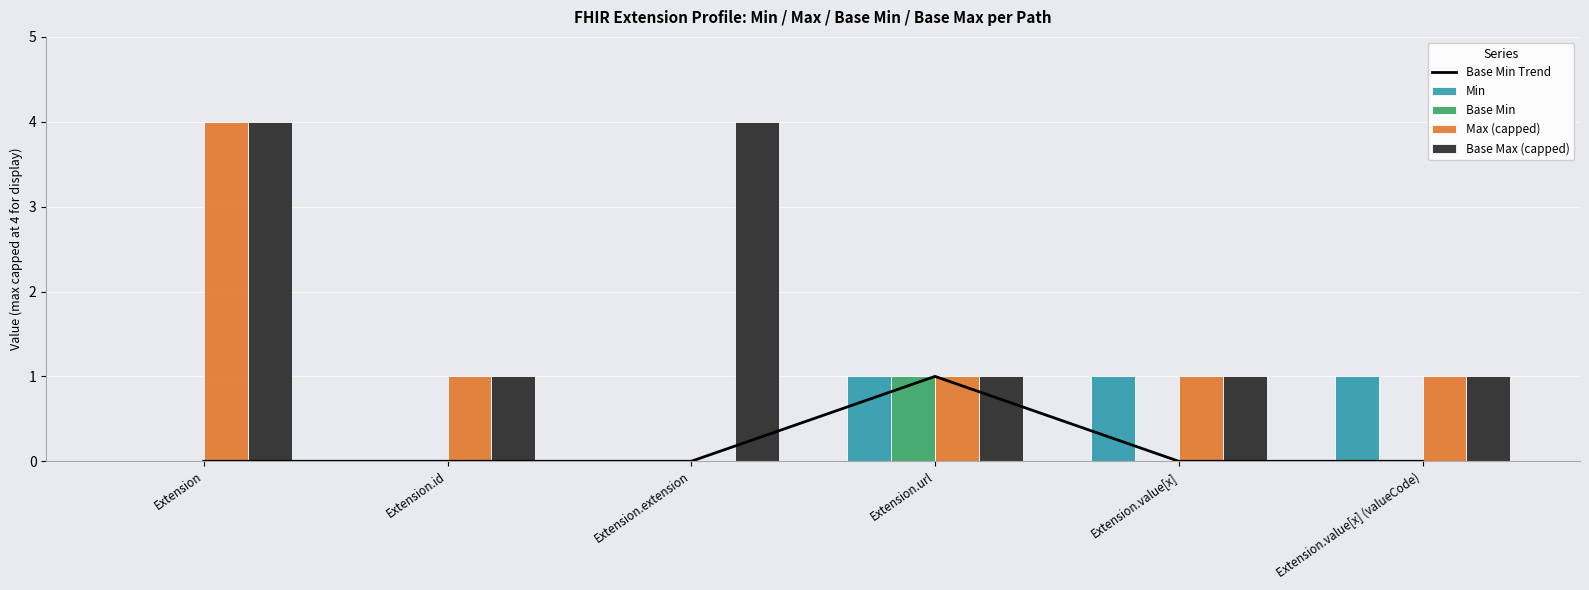

Is the value of Min at Extension.value[x] (valueCode) greater than the value of Base Min Trend at Extension.extension?

Yes